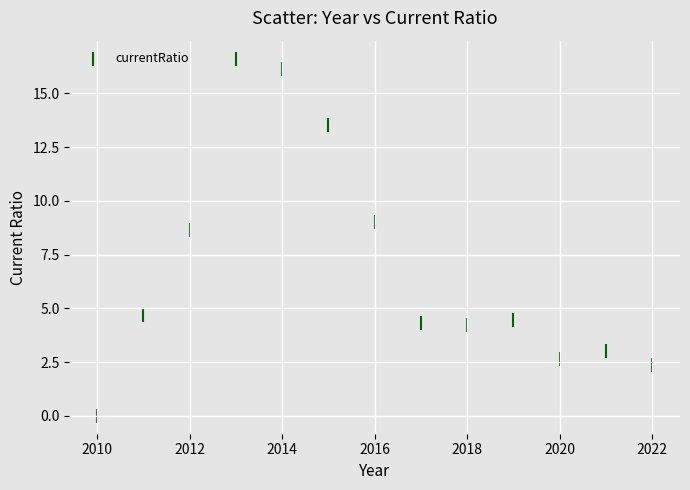

What Y value in the scatter plot is closest to 8?

8.6